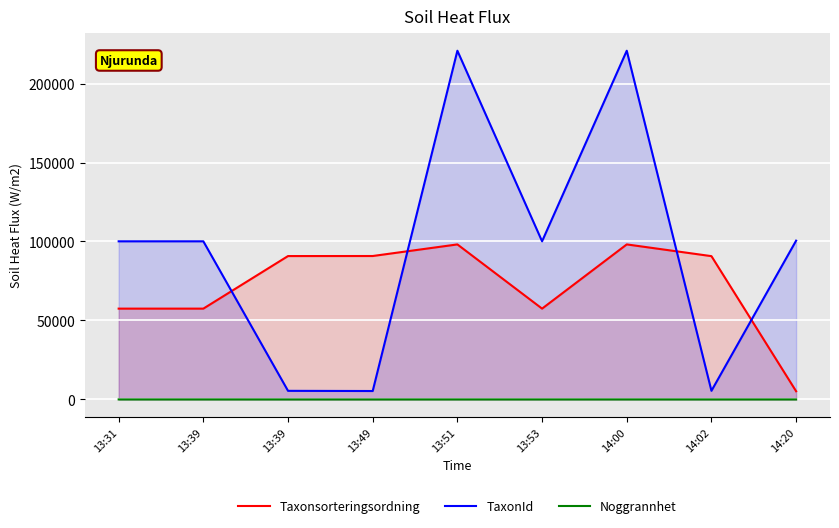

Which has a higher value, 13:31 or 13:49?

13:49